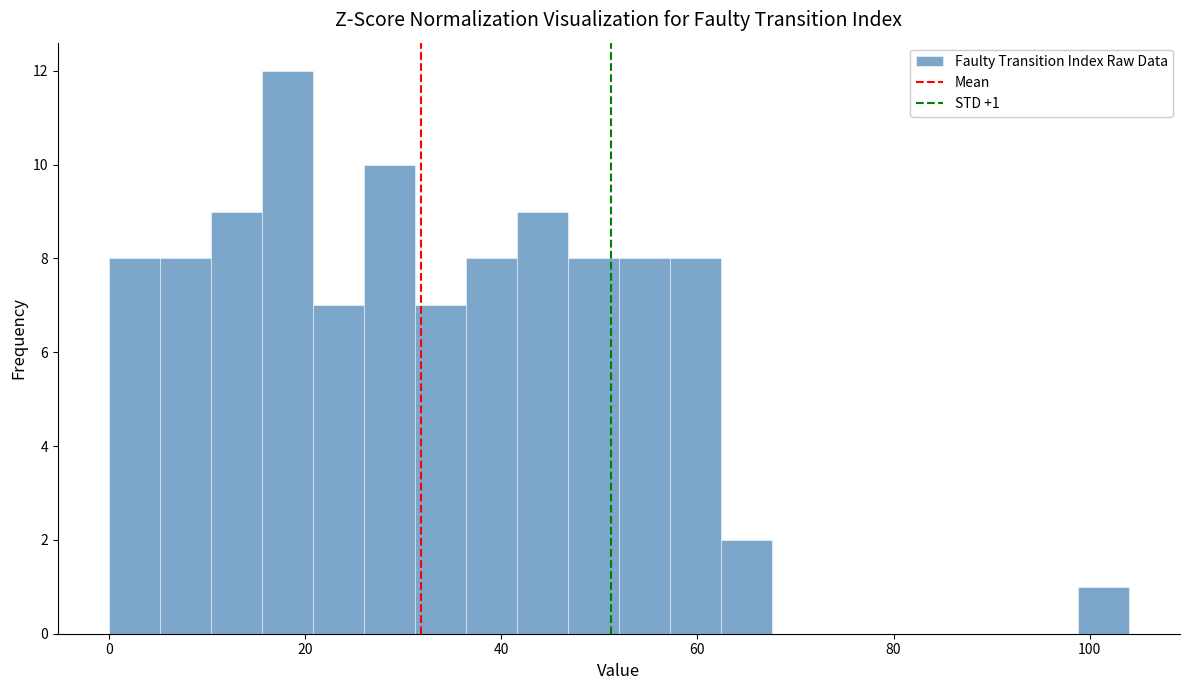

Around what value on the x-axis is the tallest bar? Give the approximate position of its centre, as read against the axis.

18